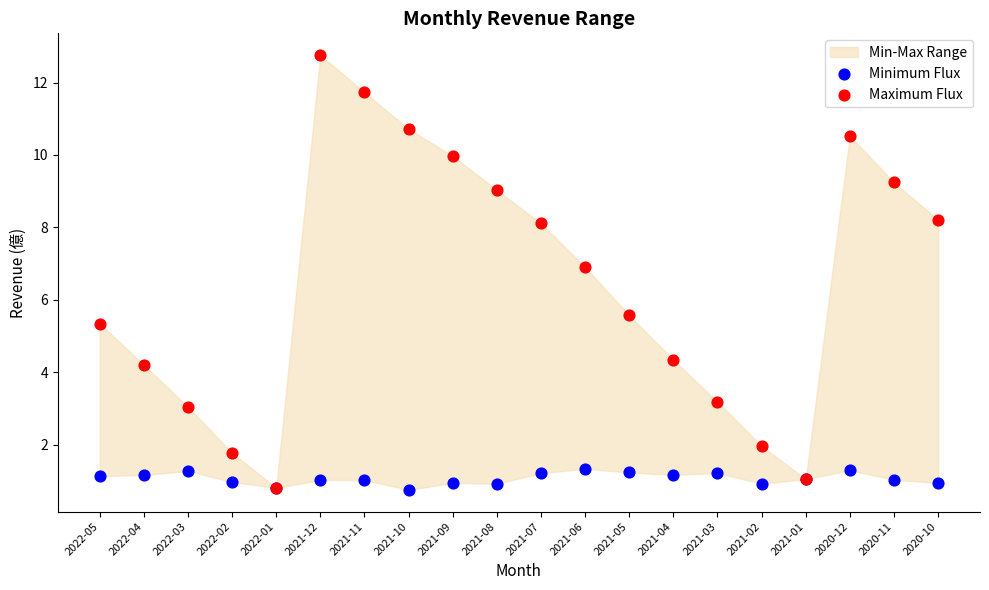

Which series contains the highest Y value?

Maximum Flux